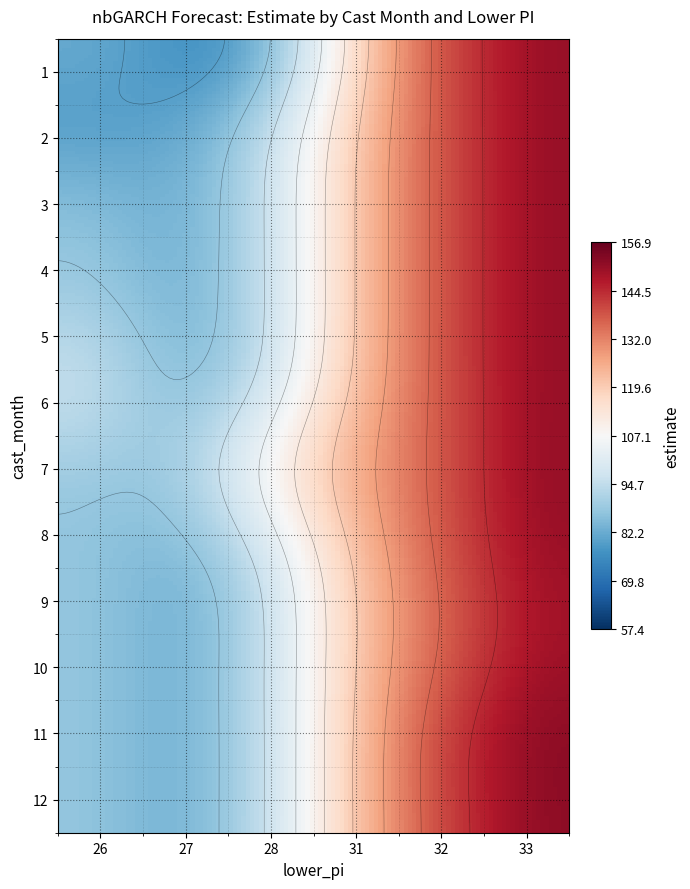

True or false: 9 has a value of 45.4 at lower_pi.

False